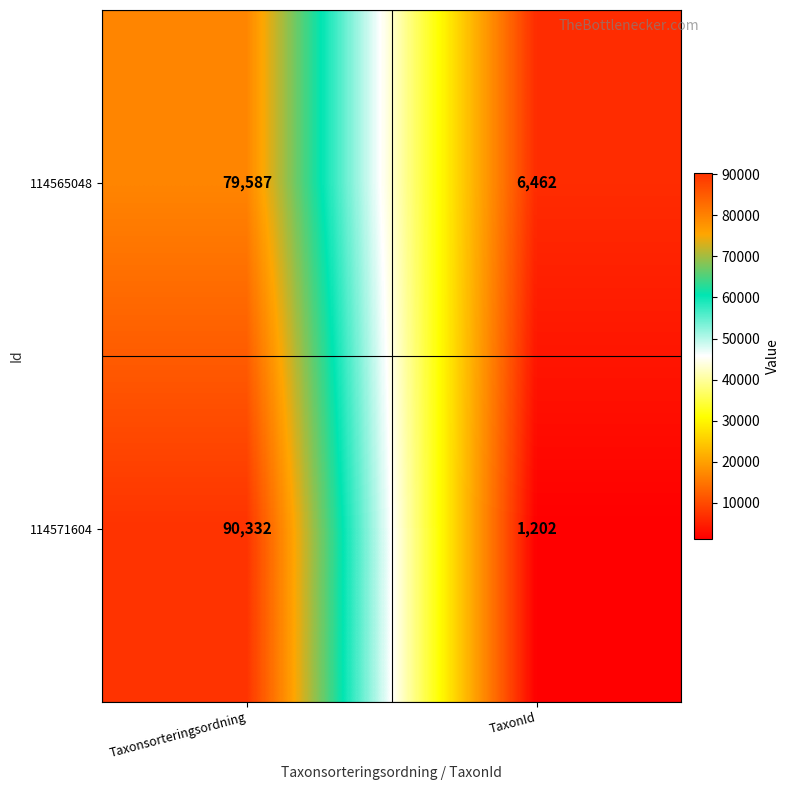

What is the difference between the highest and lowest values at Taxonsorteringsordning?

10745